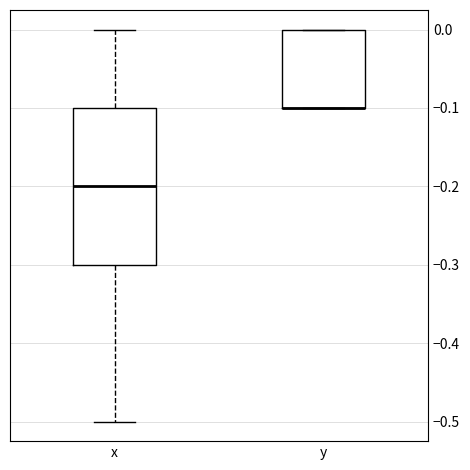

Reading left to right, transcribe this box plot: for each box, give where its median line is, the range the box spans, and where its two whiskers end, as read against the y-axis. The values are not printed on the chart, so give them approximately, as read against the axis.

x: median -0.2, box -0.3 to -0.1, whiskers -0.5 to 0.0
y: median -0.1 (drawn on the box's lower edge), box -0.1 to 0.0, whiskers -0.1 to 0.0